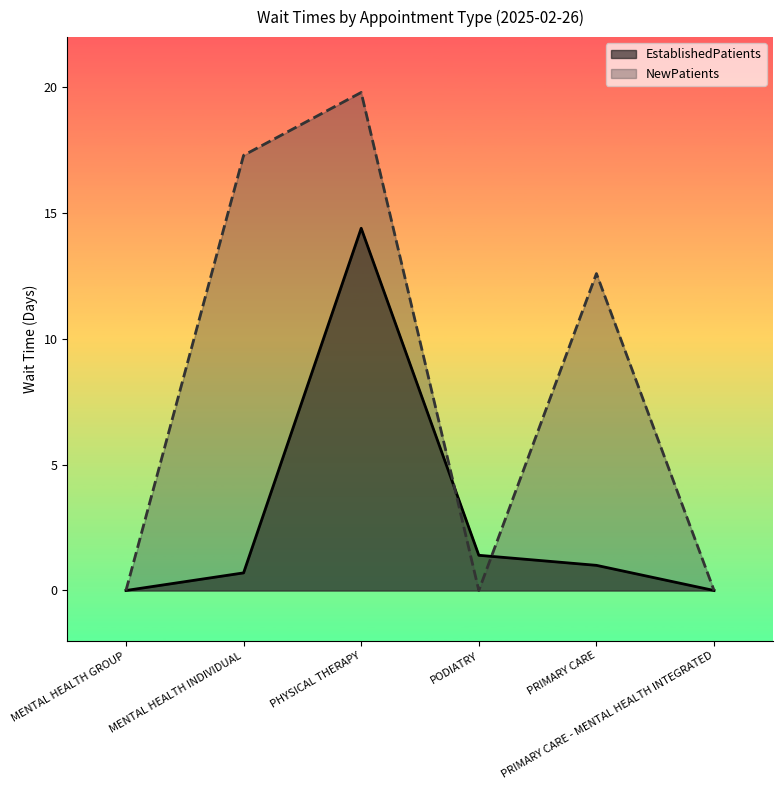

Which series has the largest range (max minus min)?

NewPatients